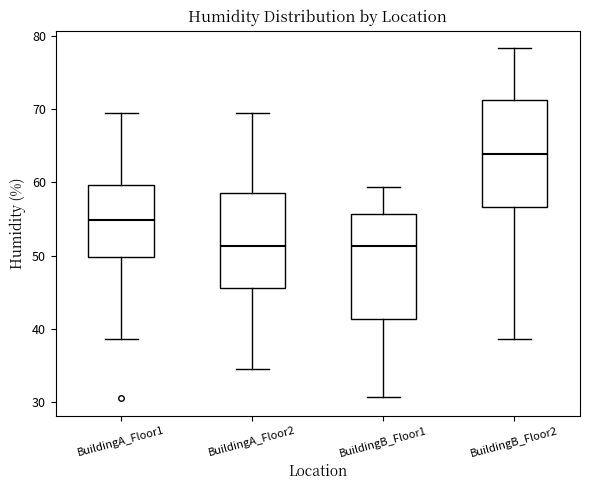

Where is the lower edge of the box for BuildingA_Floor2 on the y-axis? The values are not printed on the chart, so give them approximately, as read against the axis.

46